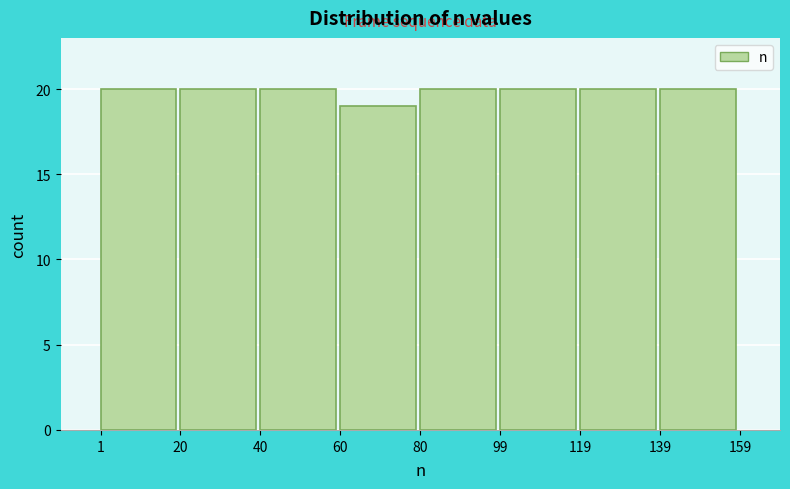

Reading left to right, list every bar in this chart as the range it spans on the x-axis followed by its height. The values are not printed on the chart, so give them approximately, as read against the axis.

1 to 20: 20
20 to 40: 20
40 to 60: 20
60 to 80: 19
80 to 99: 20
99 to 119: 20
119 to 139: 20
139 to 159: 20